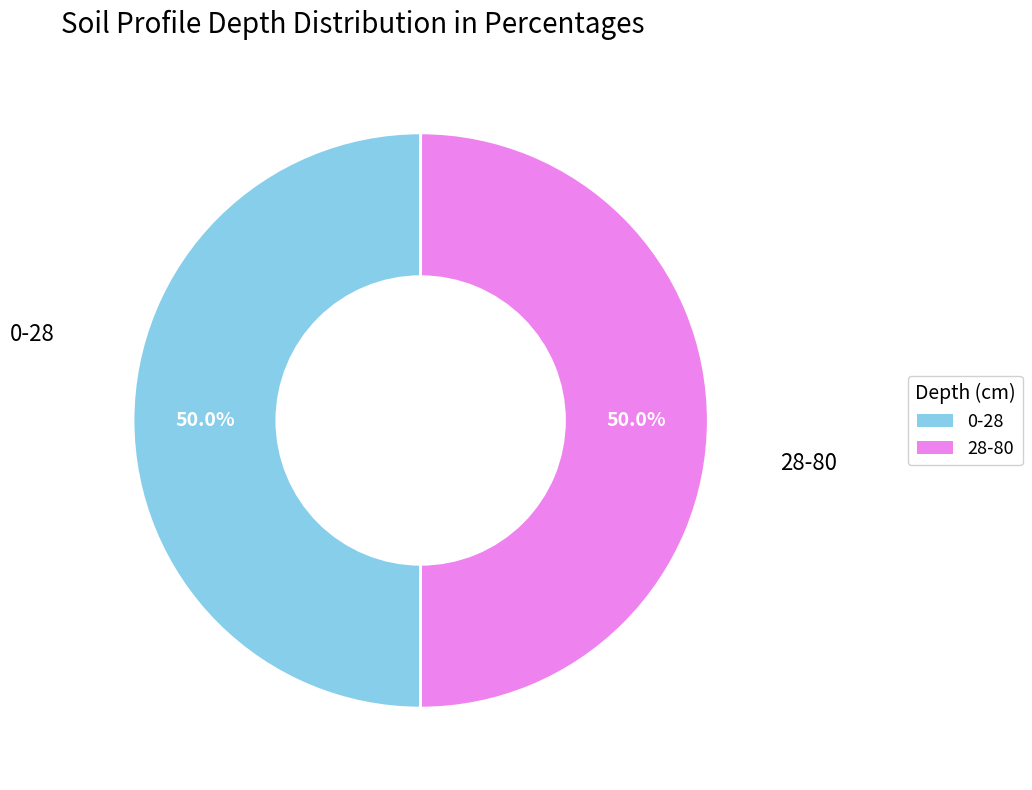

What percentage is the 0-28 slice, to the nearest percent?

50%